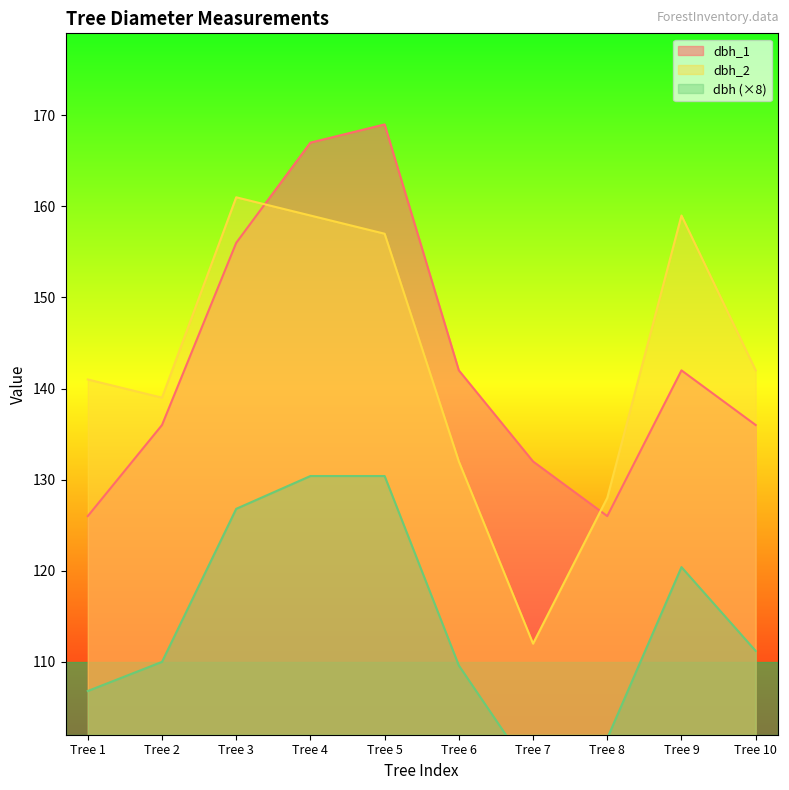

Does the chart have visible grid lines?

No